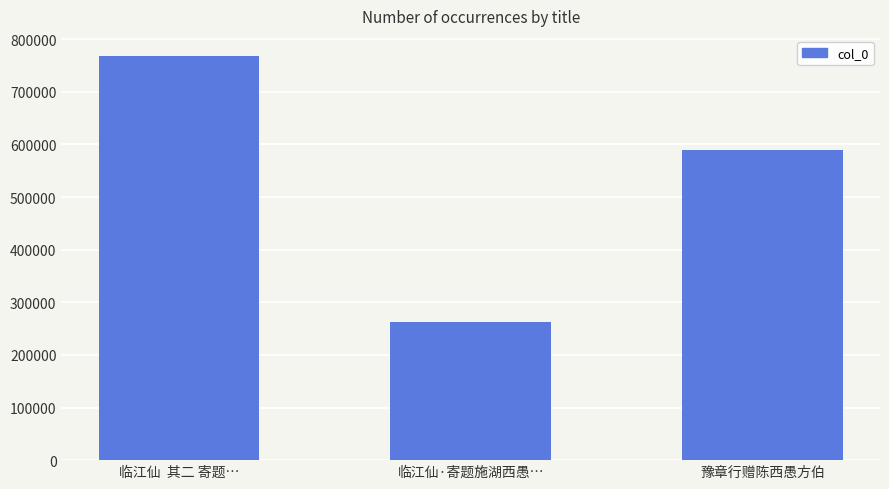

At which category does the chart reach its minimum across all series?

临江仙·寄题施湖西愚…